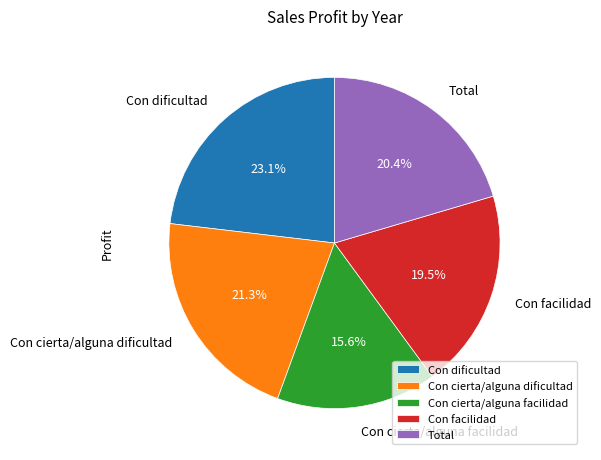

Does Con cierta/alguna dificultad account for over 50% of the chart?

No